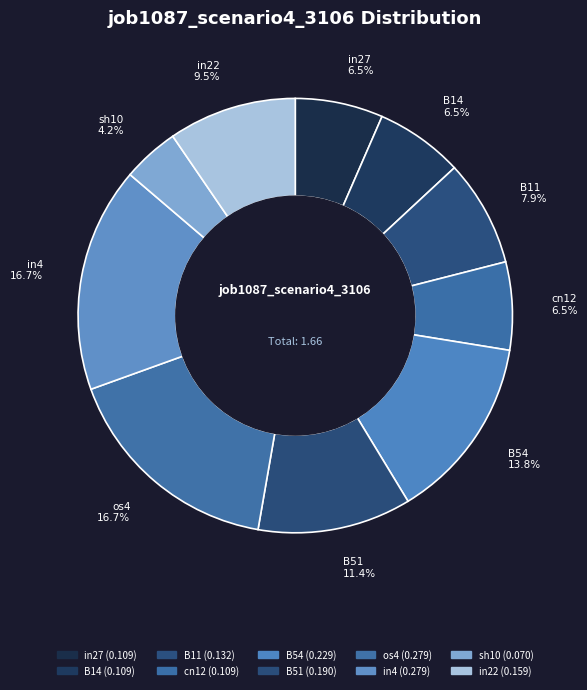

Combined, what portion of the pie is B14 and B51?

18.0%